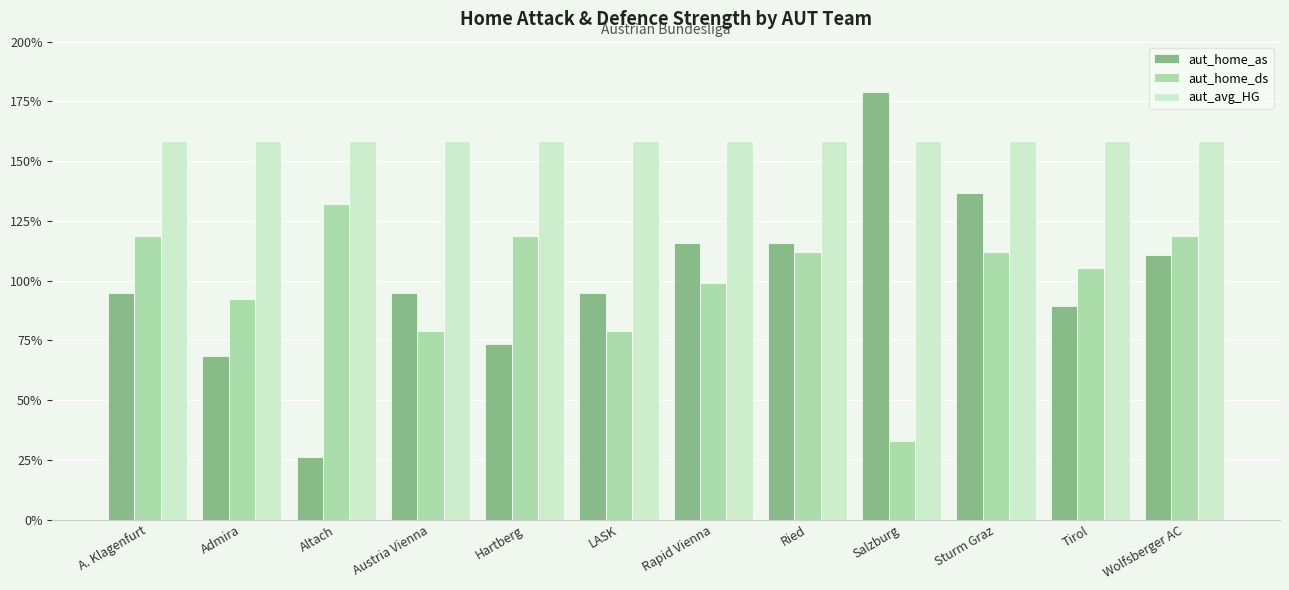

At which label is aut_home_ds closest to 0?

Salzburg